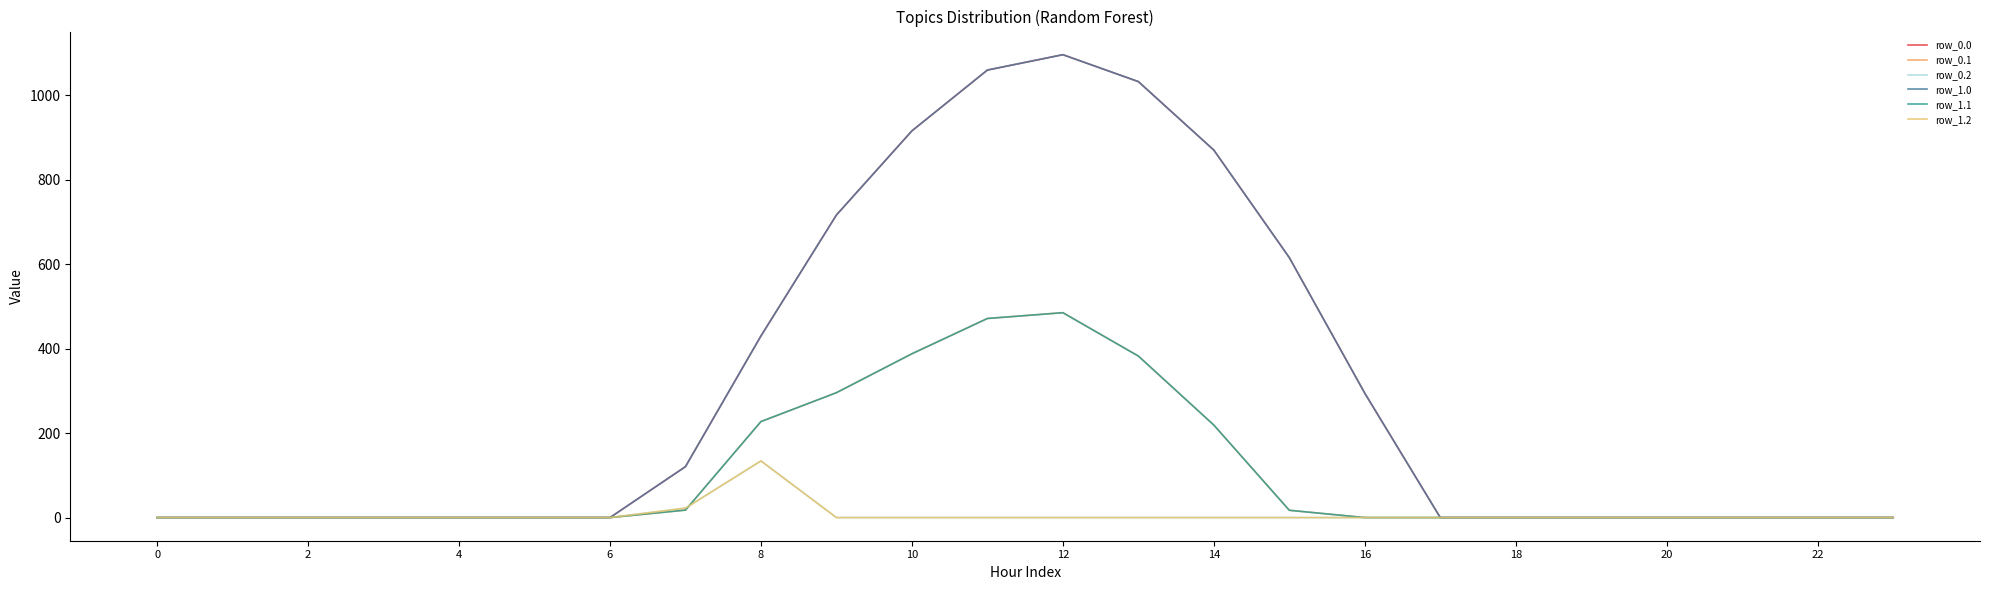

Does the chart have visible grid lines?

No